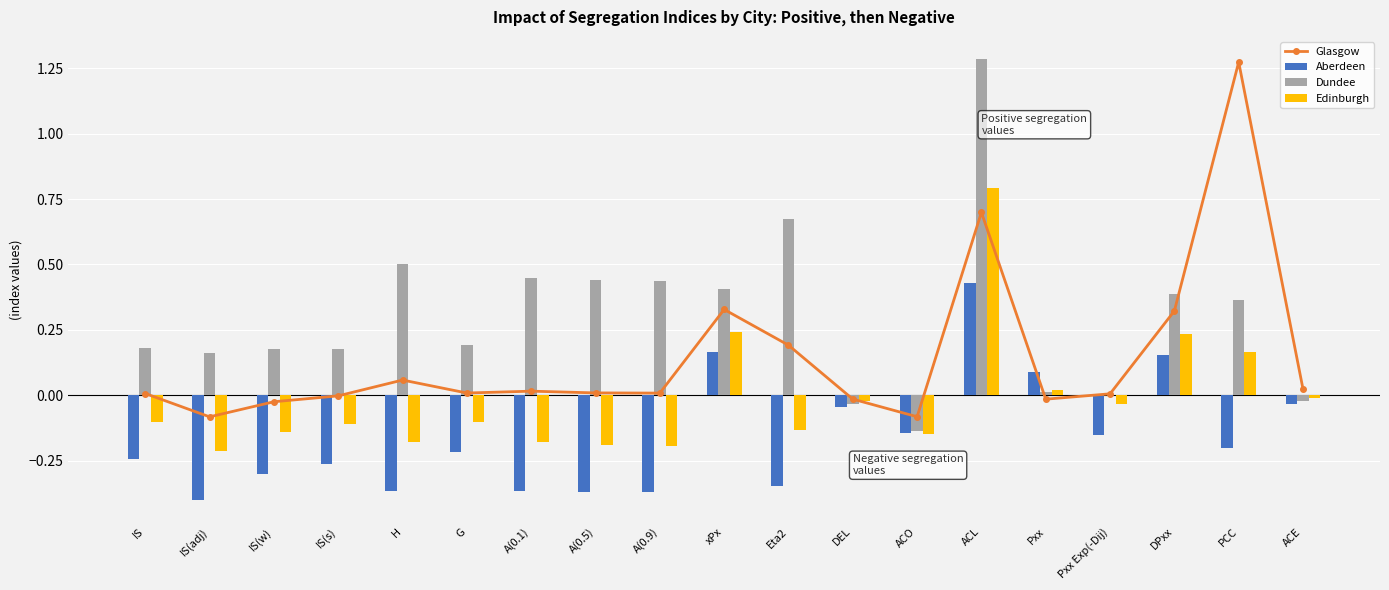

At which label is Edinburgh closest to 0?

ACE